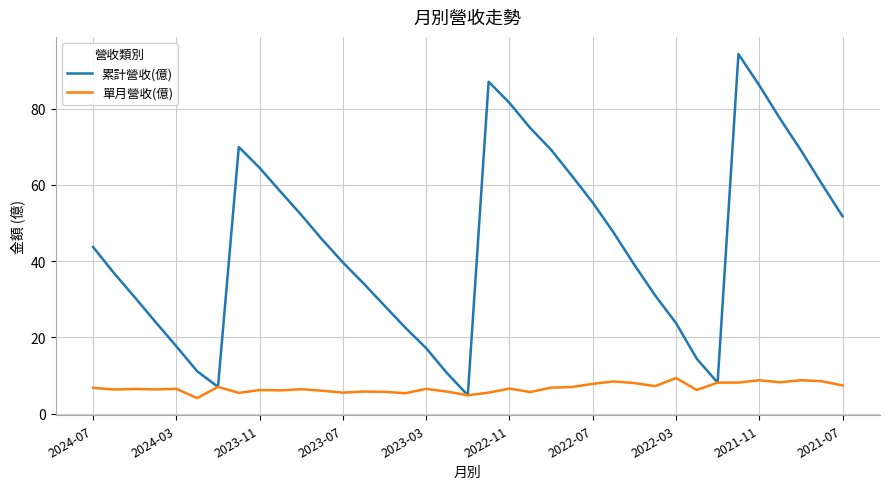

Rank the series by their maximum value, from highest to lowest.

累計營收(億), 單月營收(億)